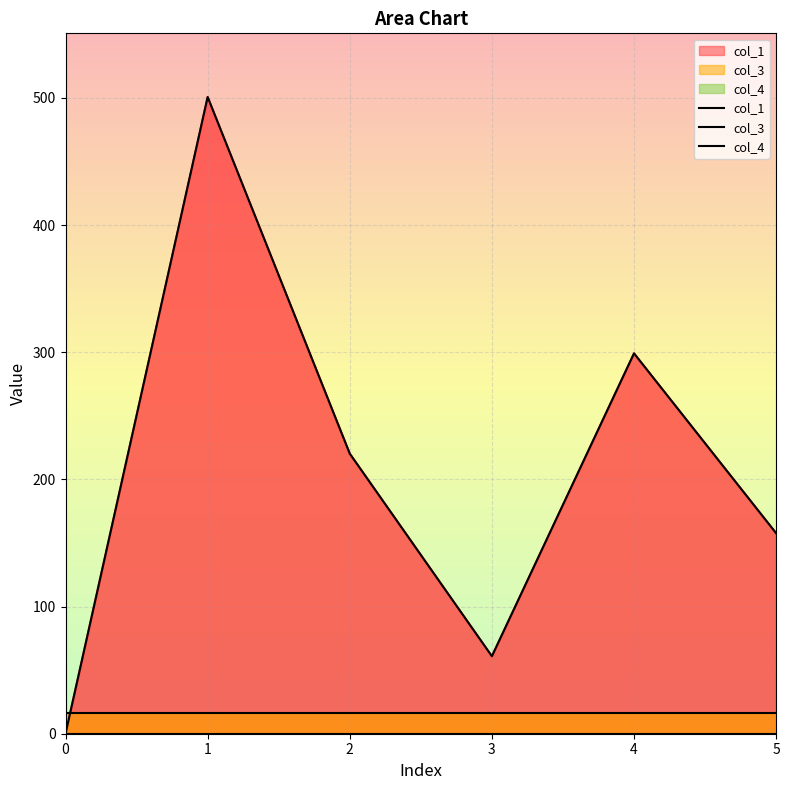

Reading left to right, list all the values displayed in this chart.

col_1: 0=0.0	1=500.7	2=220.3	3=60.9	4=299.1	5=157.7
col_3: 0=16.0	1=16.0	2=16.0	3=16.0	4=16.0	5=16.0
col_4: 0=0.0	1=0.0	2=0.0	3=0.0	4=0.0	5=0.0